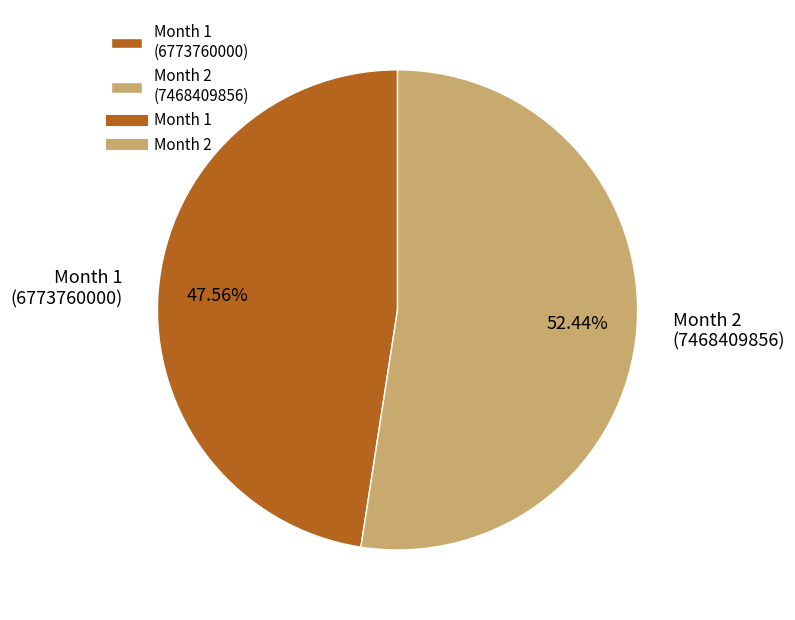

Which slice represents more than half of the pie?

Month 2 (7468409856)